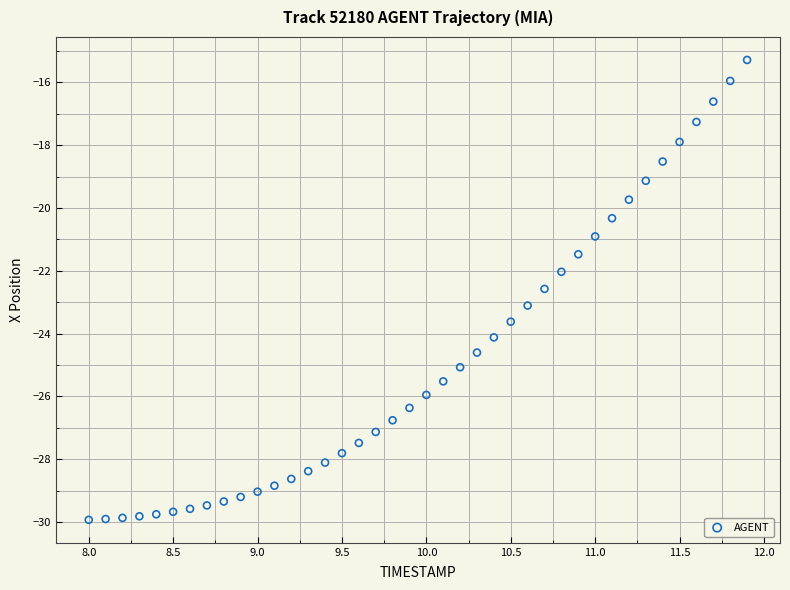

What is the range of Y values (max minus min)?

14.6